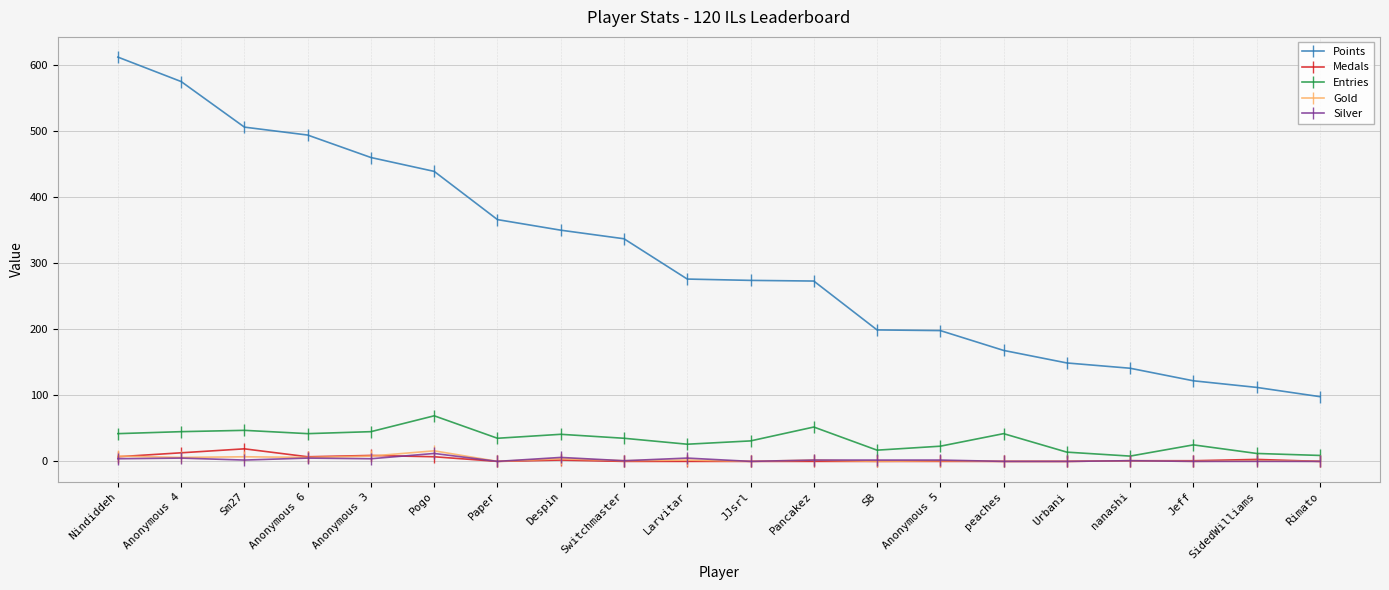

True or false: Medals and Entries intersect in this chart.

False